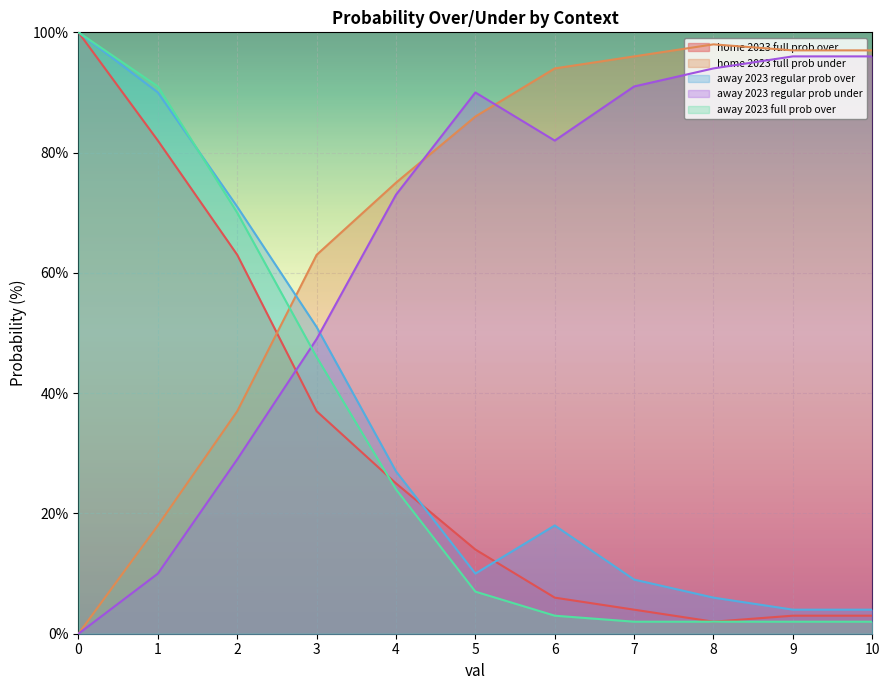

Rank the series at 4 from highest to lowest value.

home 2023 full prob under, away 2023 regular prob under, away 2023 regular prob over, home 2023 full prob over, away 2023 full prob over